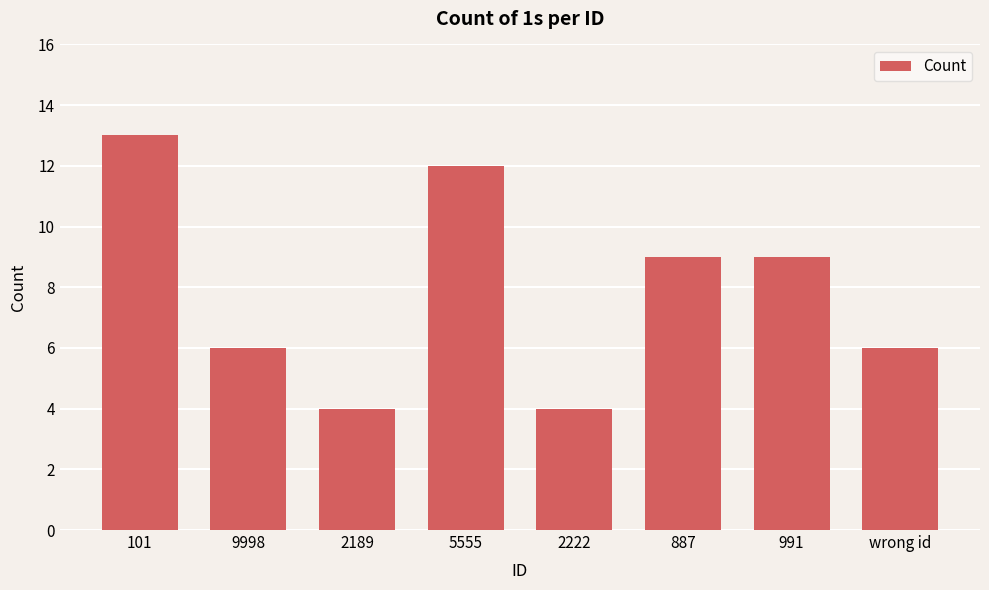

What position from the right is 887?

3